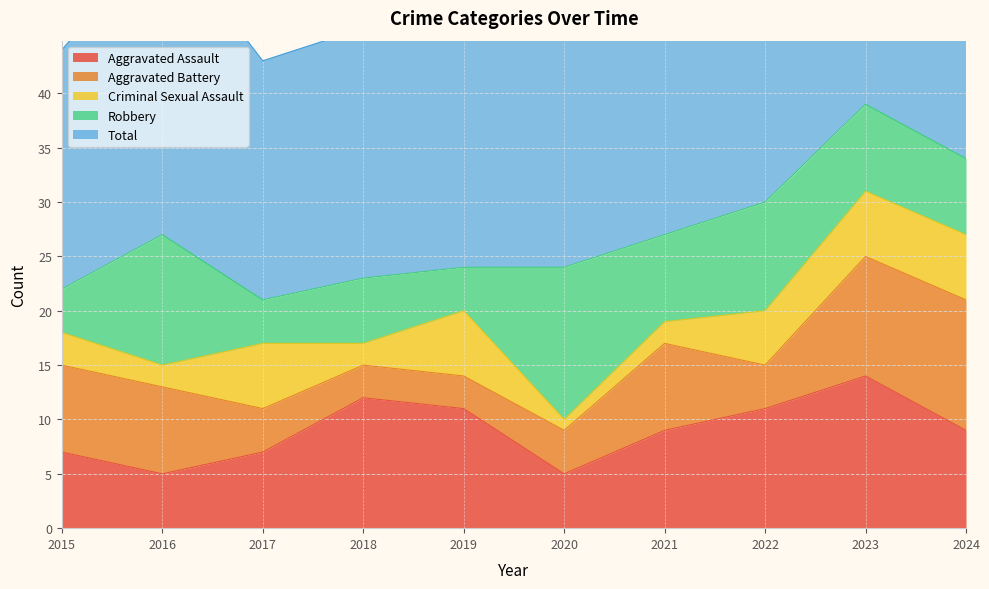

Where is the first local minimum for Aggravated Battery?

2022